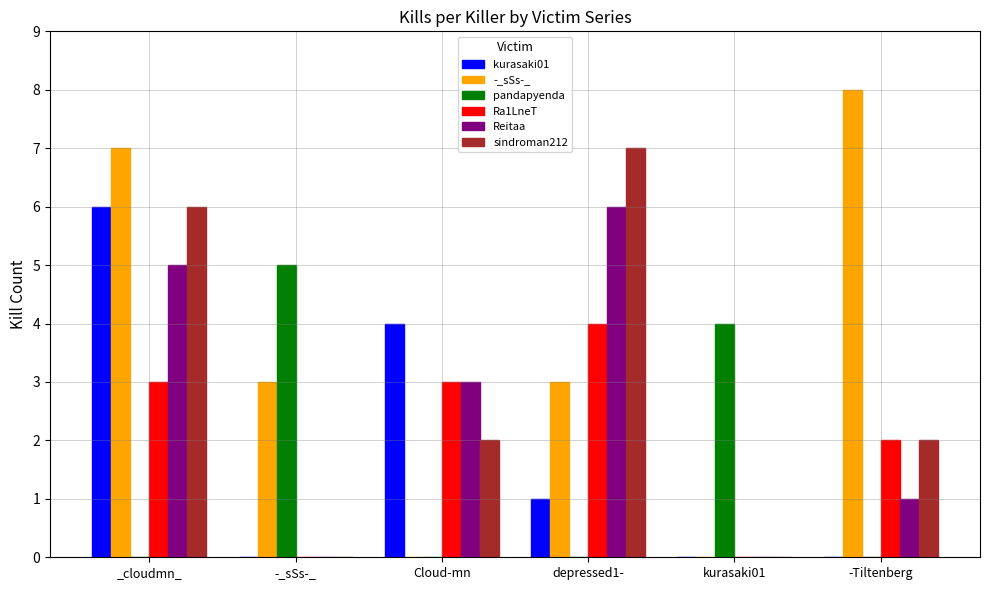

What is the highest value of the kurasaki01 series?

6